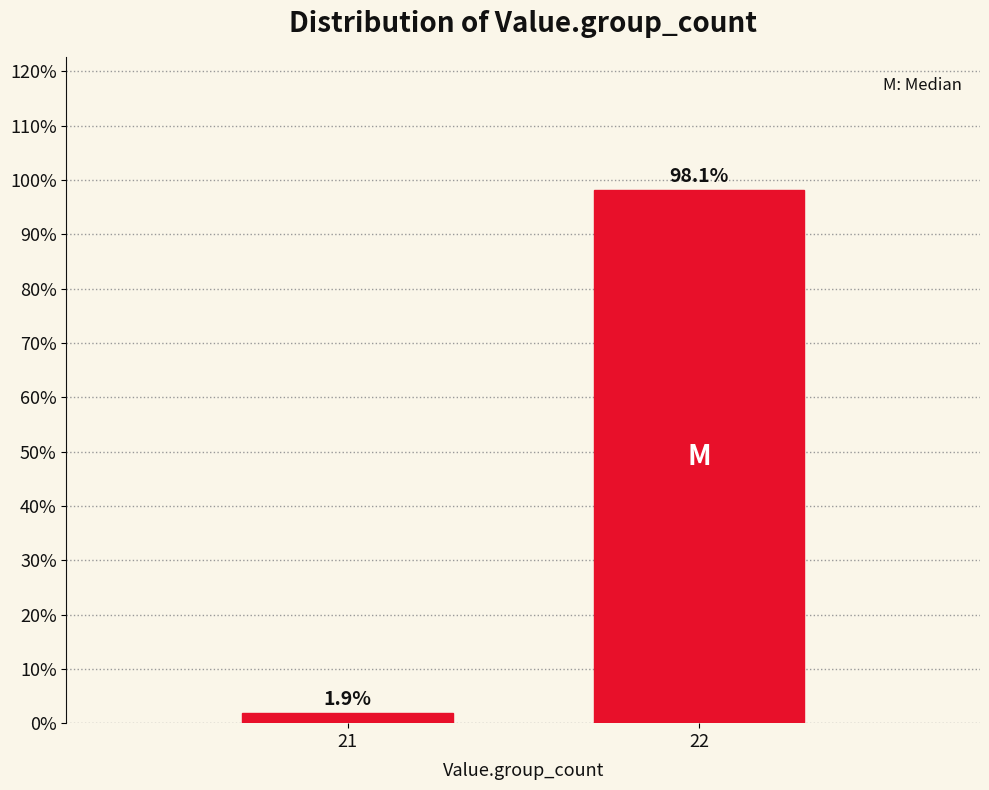

Reading left to right, list all the values displayed in this chart.

1.9	98.1